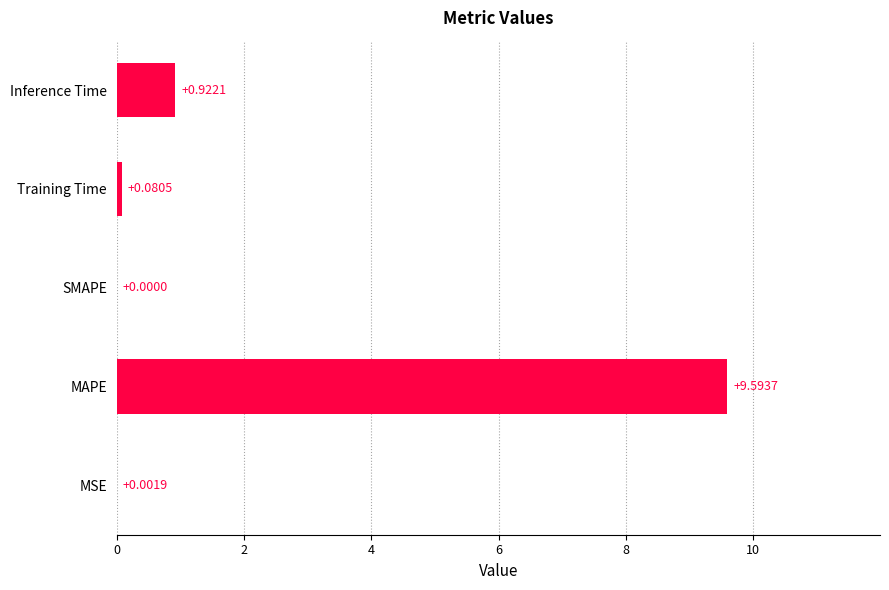

What is the change in value from SMAPE to Inference Time?

+0.9